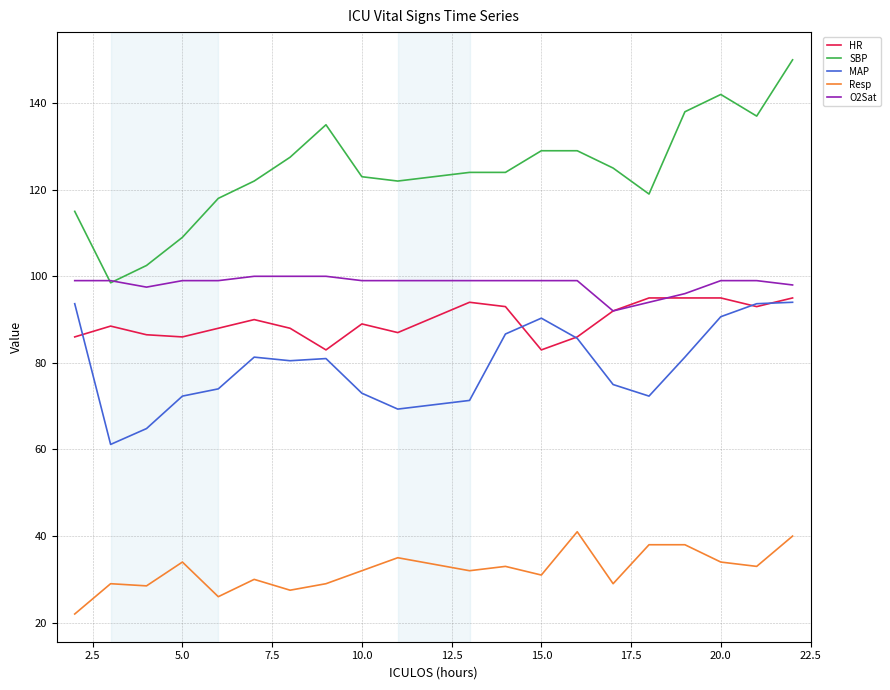

Which series has the widest spread of values?

SBP